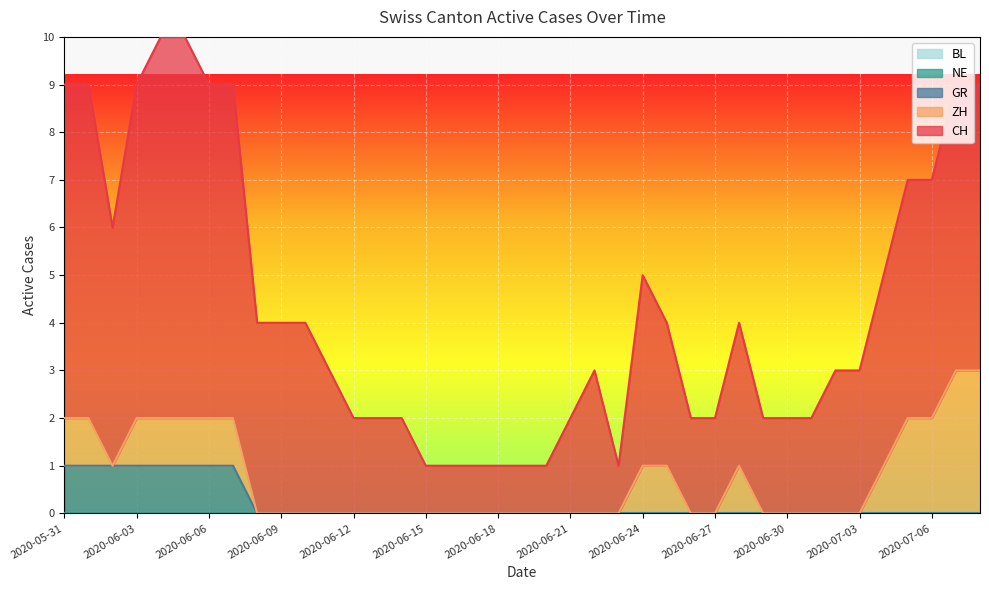

Reading left to right, list all the values displayed in this chart.

CH: 2020-05-31=7	2020-06-01=7	2020-06-02=5	2020-06-03=7	2020-06-04=8	2020-06-05=8	2020-06-06=7	2020-06-07=7	2020-06-08=4	2020-06-09=4	2020-06-10=4	2020-06-11=3	2020-06-12=2	2020-06-13=2	2020-06-14=2	2020-06-15=1	2020-06-16=1	2020-06-17=1	2020-06-18=1	2020-06-19=1	2020-06-20=1	2020-06-21=2	2020-06-22=3	2020-06-23=1	2020-06-24=4	2020-06-25=3	2020-06-26=2	2020-06-27=2	2020-06-28=3	2020-06-29=2	2020-06-30=2	2020-07-01=2	2020-07-02=3	2020-07-03=3	2020-07-04=4	2020-07-05=5	2020-07-06=5	2020-07-07=6	2020-07-08=6
ZH: 2020-05-31=1	2020-06-01=1	2020-06-02=0	2020-06-03=1	2020-06-04=1	2020-06-05=1	2020-06-06=1	2020-06-07=1	2020-06-08=0	2020-06-09=0	2020-06-10=0	2020-06-11=0	2020-06-12=0	2020-06-13=0	2020-06-14=0	2020-06-15=0	2020-06-16=0	2020-06-17=0	2020-06-18=0	2020-06-19=0	2020-06-20=0	2020-06-21=0	2020-06-22=0	2020-06-23=0	2020-06-24=1	2020-06-25=1	2020-06-26=0	2020-06-27=0	2020-06-28=1	2020-06-29=0	2020-06-30=0	2020-07-01=0	2020-07-02=0	2020-07-03=0	2020-07-04=1	2020-07-05=2	2020-07-06=2	2020-07-07=3	2020-07-08=3
NE: 2020-05-31=0	2020-06-01=0	2020-06-02=0	2020-06-03=0	2020-06-04=0	2020-06-05=0	2020-06-06=0	2020-06-07=0	2020-06-08=0	2020-06-09=0	2020-06-10=0	2020-06-11=0	2020-06-12=0	2020-06-13=0	2020-06-14=0	2020-06-15=0	2020-06-16=0	2020-06-17=0	2020-06-18=0	2020-06-19=0	2020-06-20=0	2020-06-21=0	2020-06-22=0	2020-06-23=0	2020-06-24=0	2020-06-25=0	2020-06-26=0	2020-06-27=0	2020-06-28=0	2020-06-29=0	2020-06-30=0	2020-07-01=0	2020-07-02=0	2020-07-03=0	2020-07-04=0	2020-07-05=0	2020-07-06=0	2020-07-07=0	2020-07-08=0
GR: 2020-05-31=1	2020-06-01=1	2020-06-02=1	2020-06-03=1	2020-06-04=1	2020-06-05=1	2020-06-06=1	2020-06-07=1	2020-06-08=0	2020-06-09=0	2020-06-10=0	2020-06-11=0	2020-06-12=0	2020-06-13=0	2020-06-14=0	2020-06-15=0	2020-06-16=0	2020-06-17=0	2020-06-18=0	2020-06-19=0	2020-06-20=0	2020-06-21=0	2020-06-22=0	2020-06-23=0	2020-06-24=0	2020-06-25=0	2020-06-26=0	2020-06-27=0	2020-06-28=0	2020-06-29=0	2020-06-30=0	2020-07-01=0	2020-07-02=0	2020-07-03=0	2020-07-04=0	2020-07-05=0	2020-07-06=0	2020-07-07=0	2020-07-08=0
BL: 2020-05-31=0	2020-06-01=0	2020-06-02=0	2020-06-03=0	2020-06-04=0	2020-06-05=0	2020-06-06=0	2020-06-07=0	2020-06-08=0	2020-06-09=0	2020-06-10=0	2020-06-11=0	2020-06-12=0	2020-06-13=0	2020-06-14=0	2020-06-15=0	2020-06-16=0	2020-06-17=0	2020-06-18=0	2020-06-19=0	2020-06-20=0	2020-06-21=0	2020-06-22=0	2020-06-23=0	2020-06-24=0	2020-06-25=0	2020-06-26=0	2020-06-27=0	2020-06-28=0	2020-06-29=0	2020-06-30=0	2020-07-01=0	2020-07-02=0	2020-07-03=0	2020-07-04=0	2020-07-05=0	2020-07-06=0	2020-07-07=0	2020-07-08=0